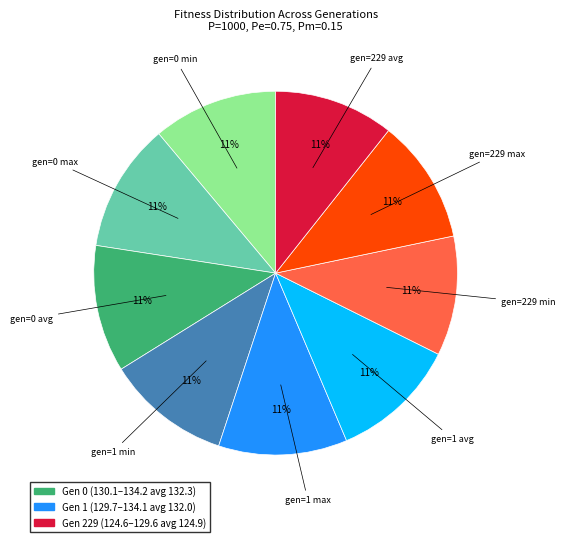

Does any single category account for the majority?

No